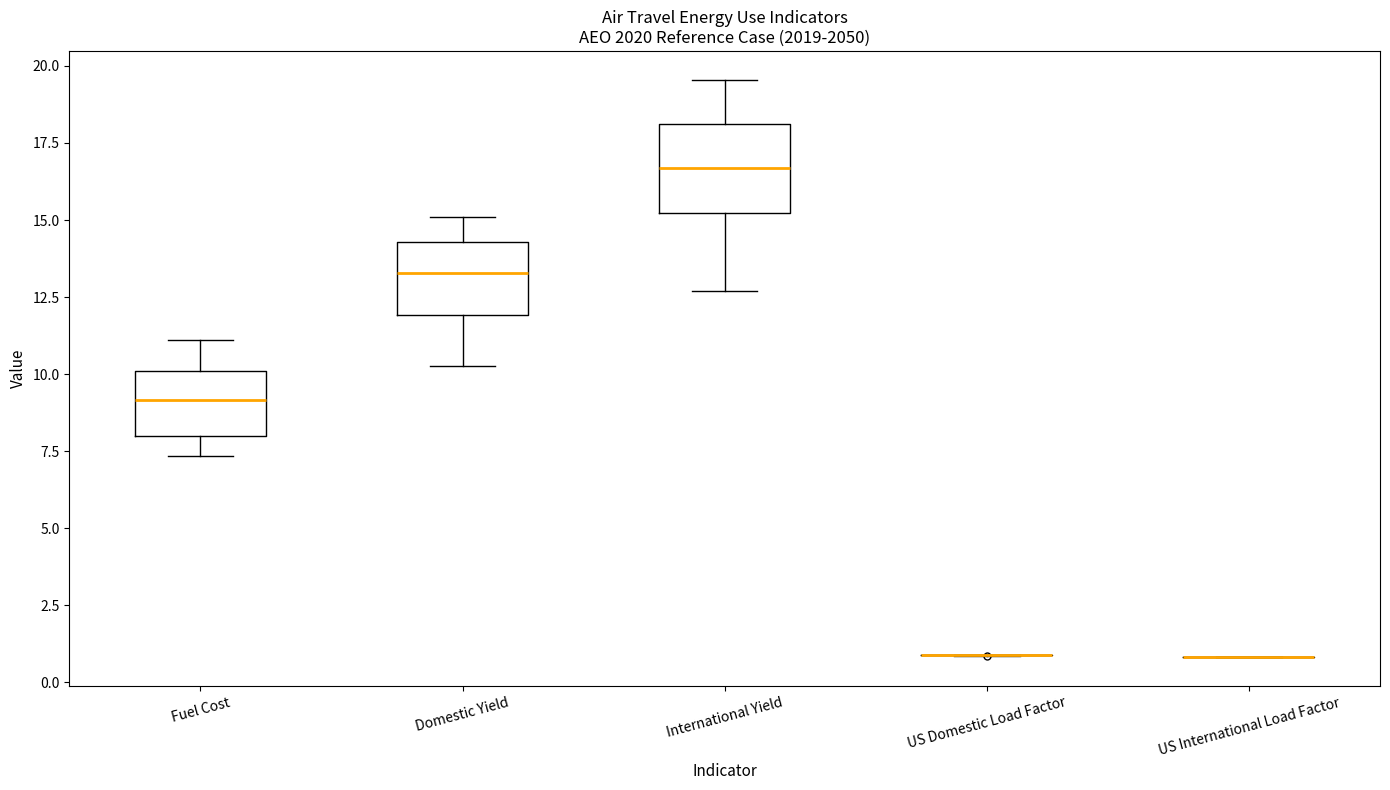

Where does the upper whisker of the box for International Yield end on the y-axis? The values are not printed on the chart, so give them approximately, as read against the axis.

19.5